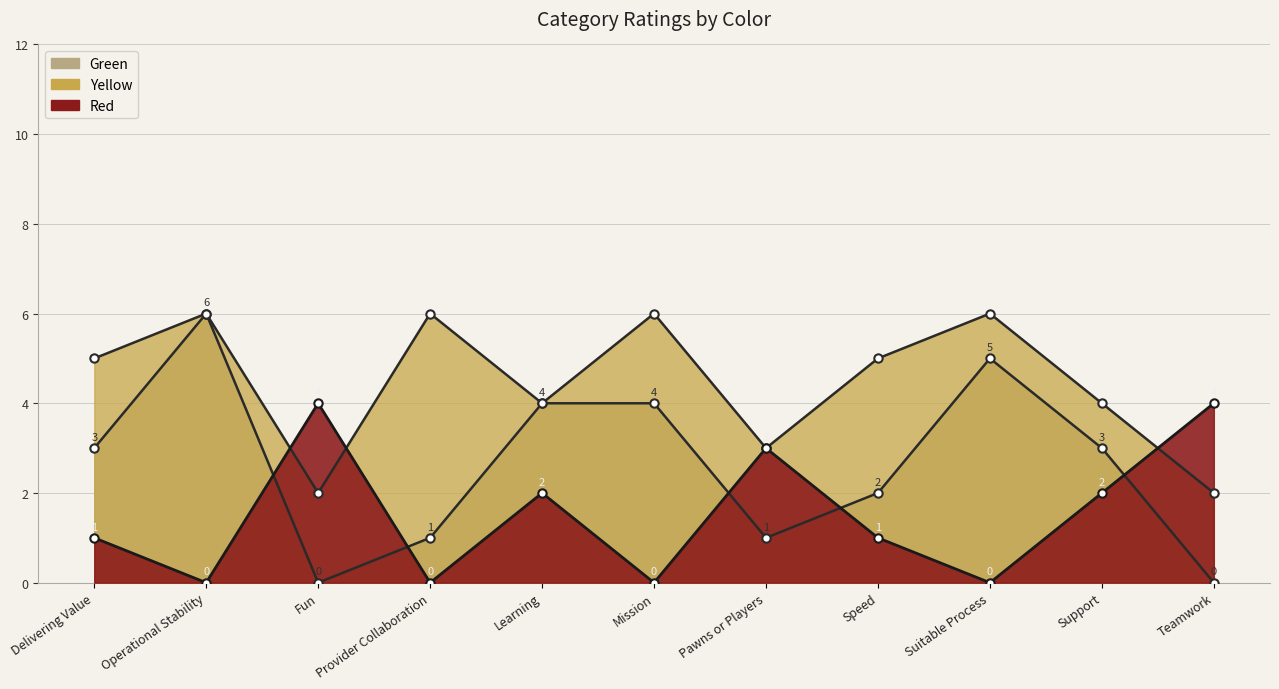

What is the sum of the Green values at Support and Mission?

7